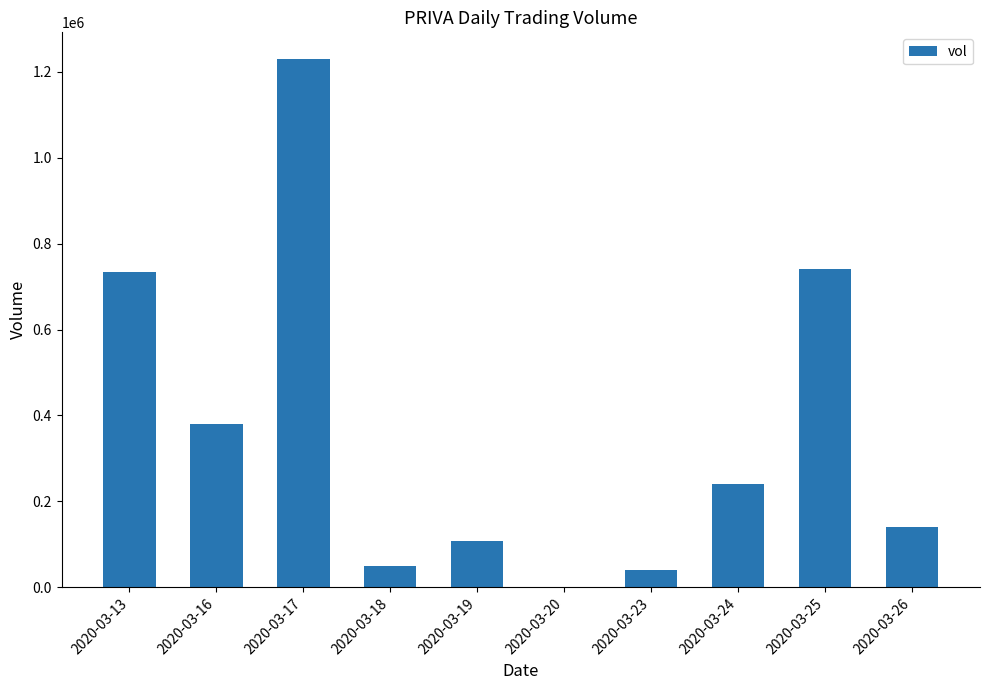

What is the change in value from 2020-03-19 to 2020-03-20?

-108000